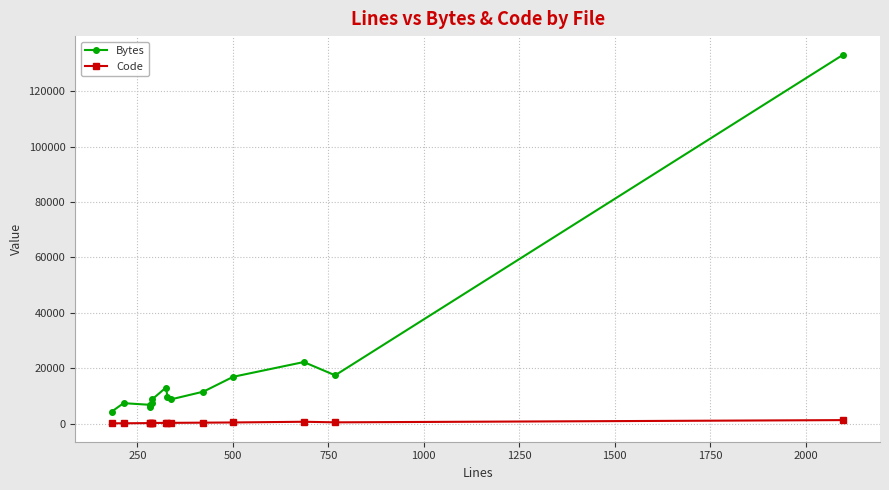

Which series has the widest spread of values?

Bytes